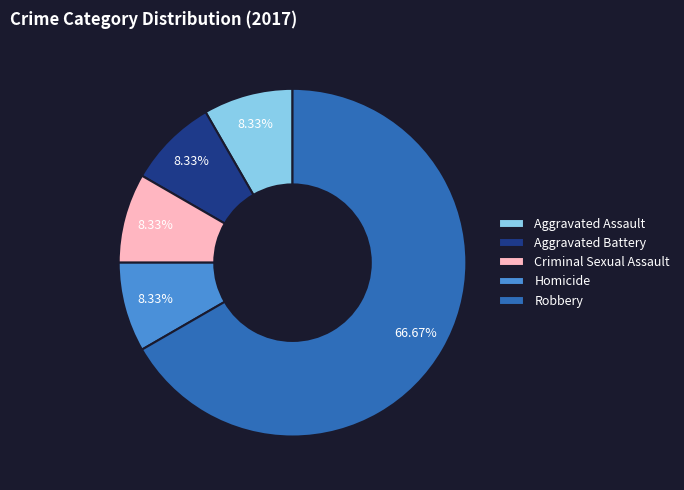

True or false: Aggravated Assault accounts for 8% of the total.

True